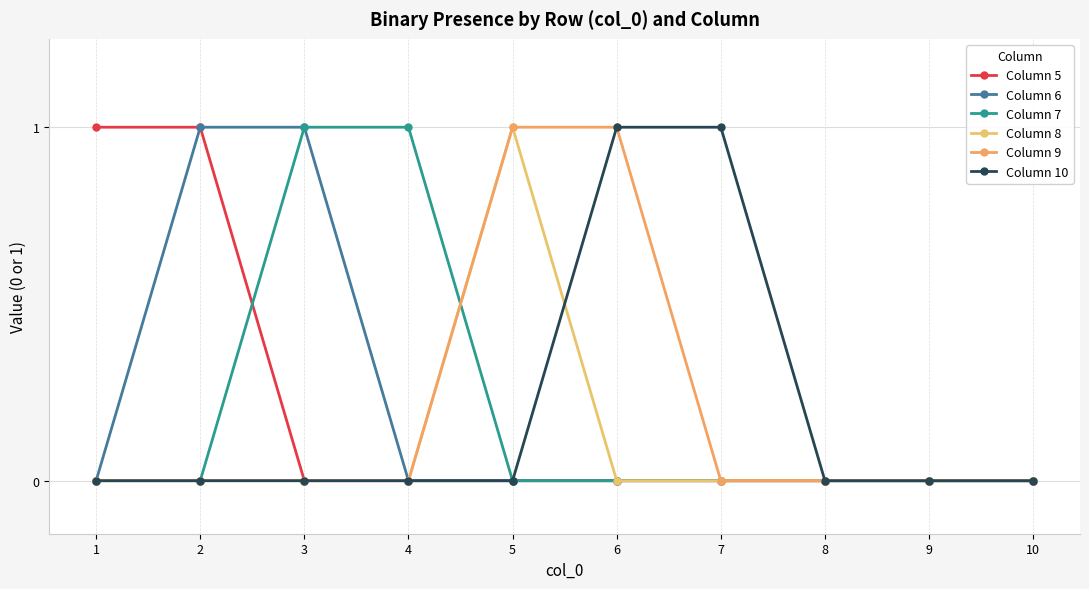

Does the chart have visible grid lines?

Yes